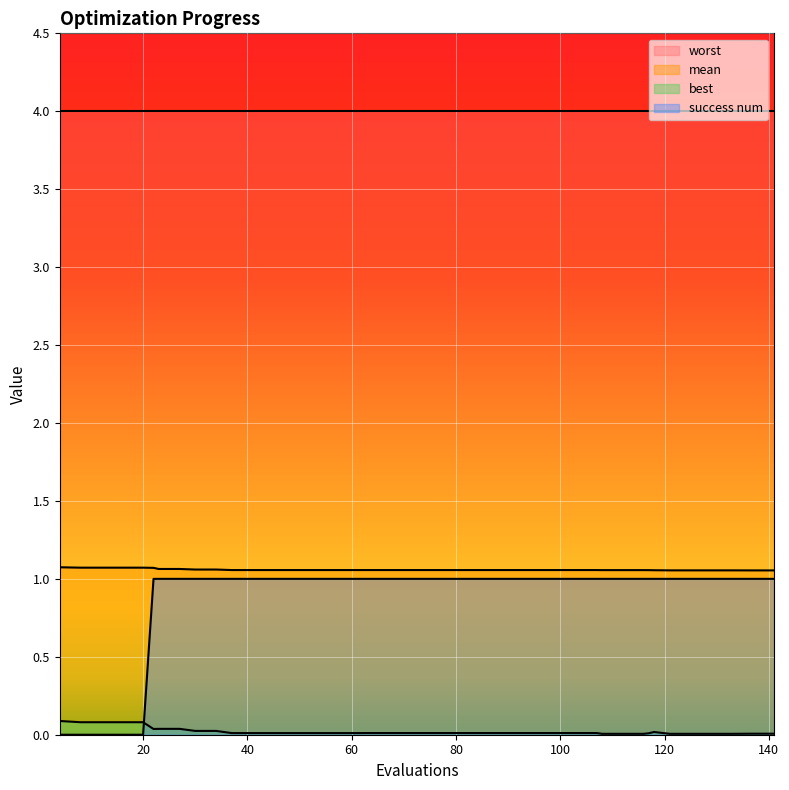

True or false: worst and best intersect in this chart.

False